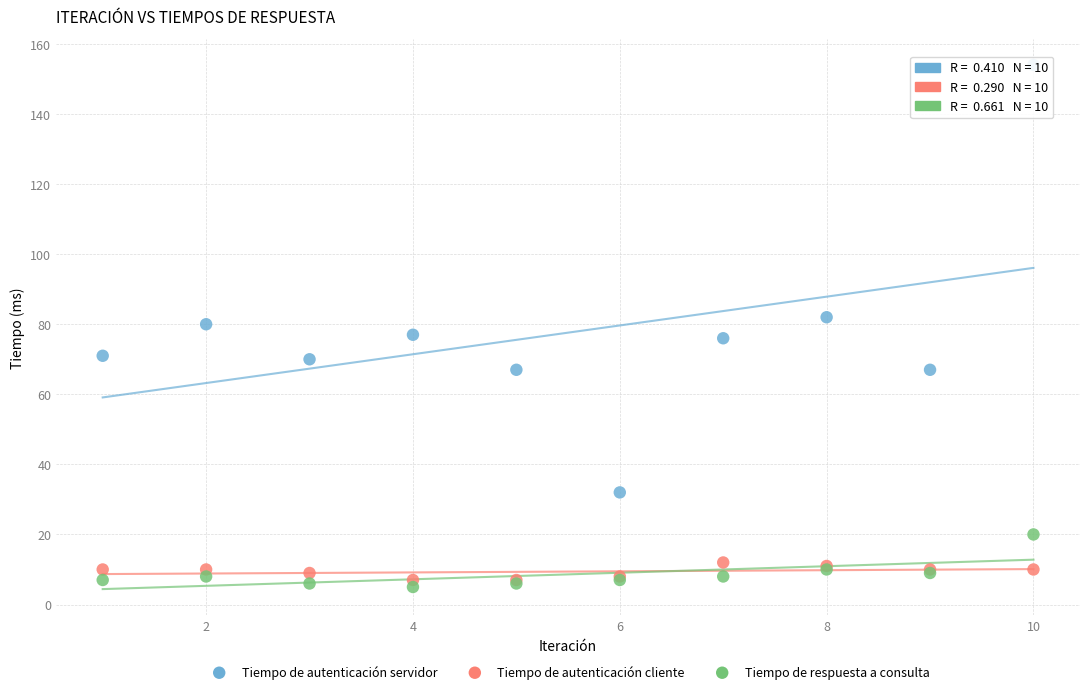

Which series has the largest Y range (max minus min)?

Tiempo de autenticación servidor